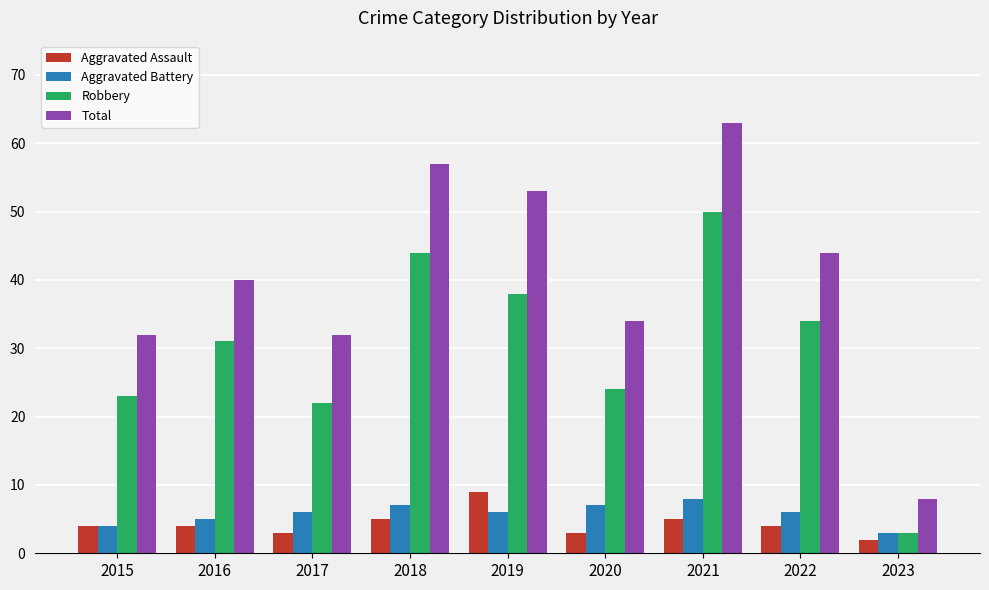

What is the approximate value of Aggravated Battery at 2018?

7